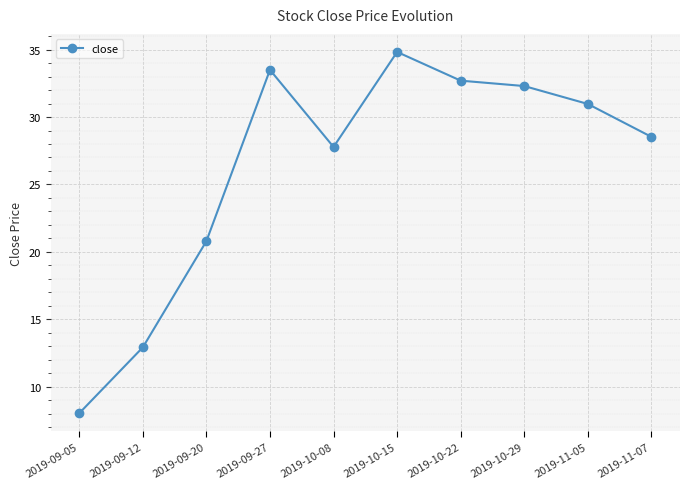

How many points are higher than both their immediate neighbors (excluding endpoints)?

2